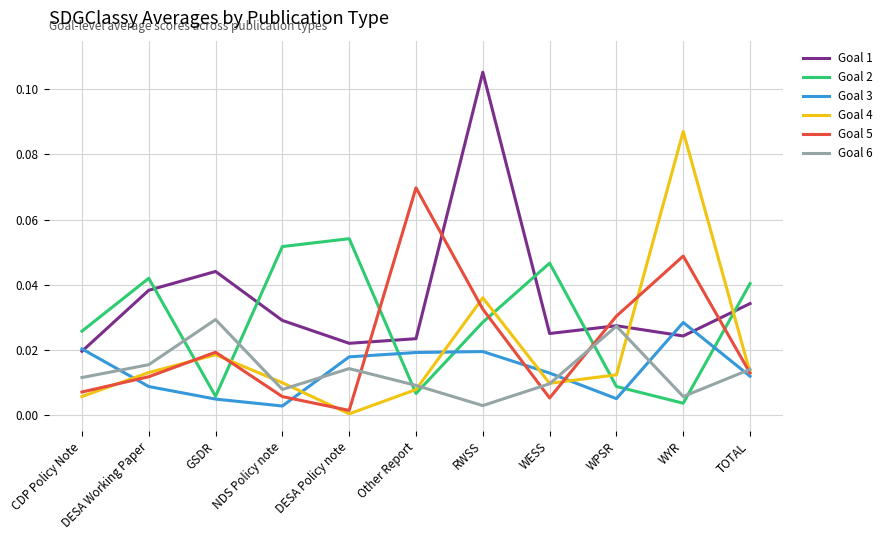

The value of Goal 5 at GSDR is 0.0. True or false?

True